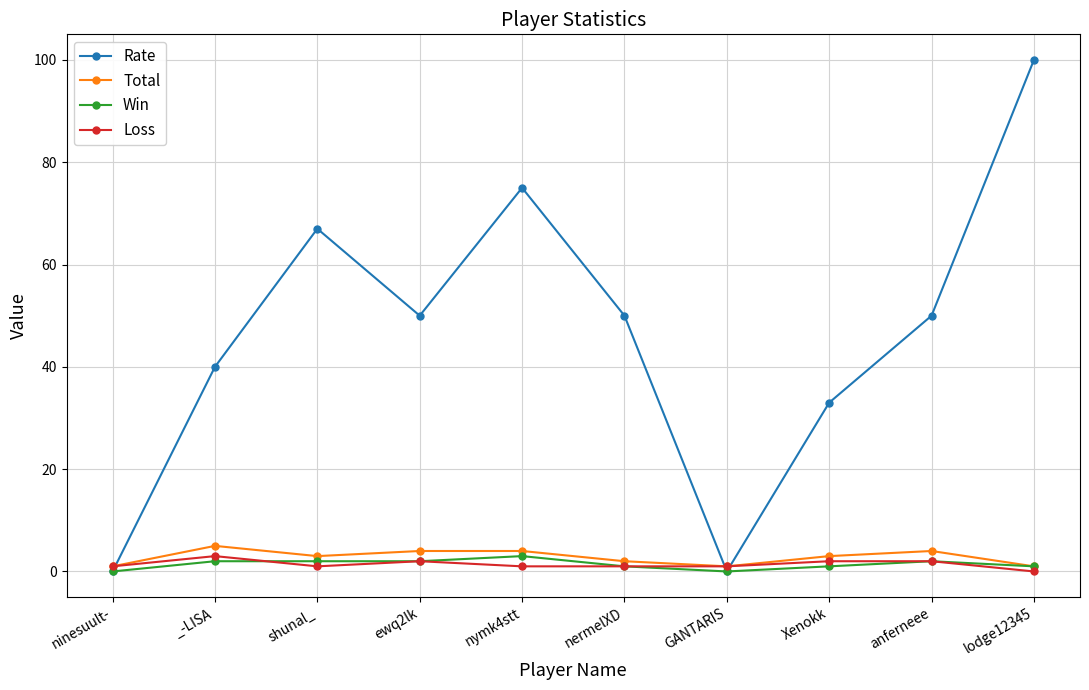

Which series has the widest spread of values?

Rate